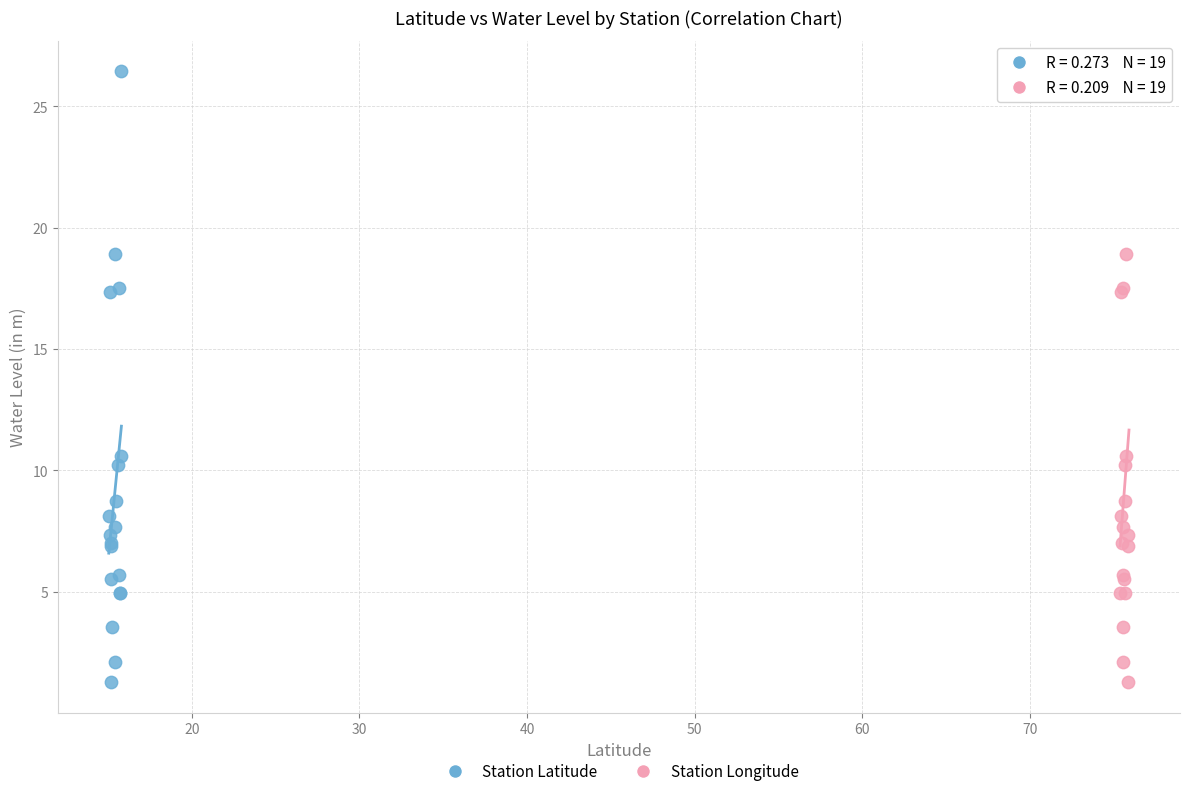

What are all the series names shown in the legend?

Station Latitude, Station Longitude